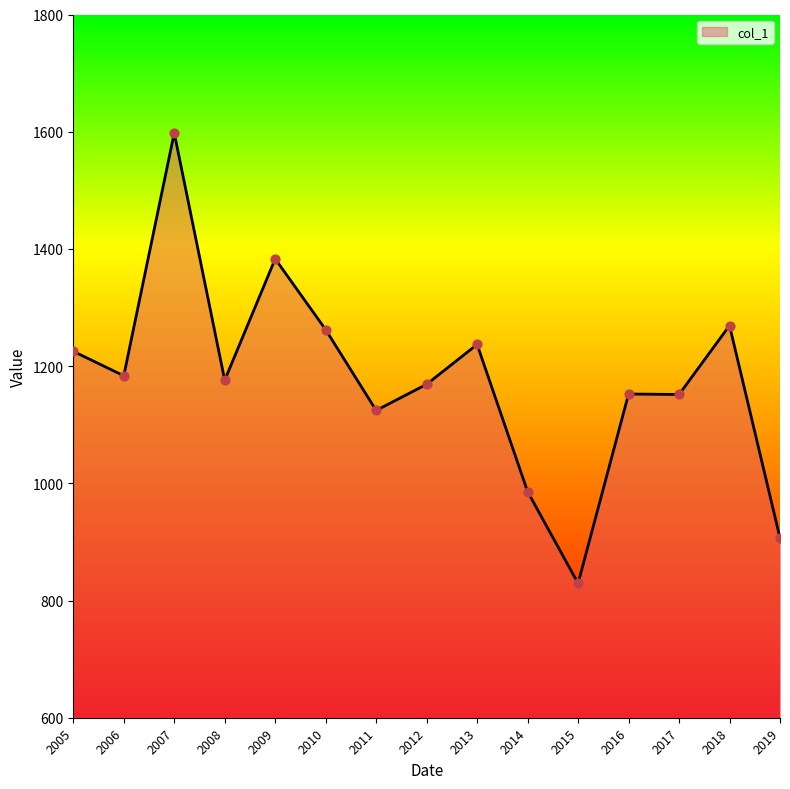

What is the ratio of the value at 2008 to the value at 2013?

1.0